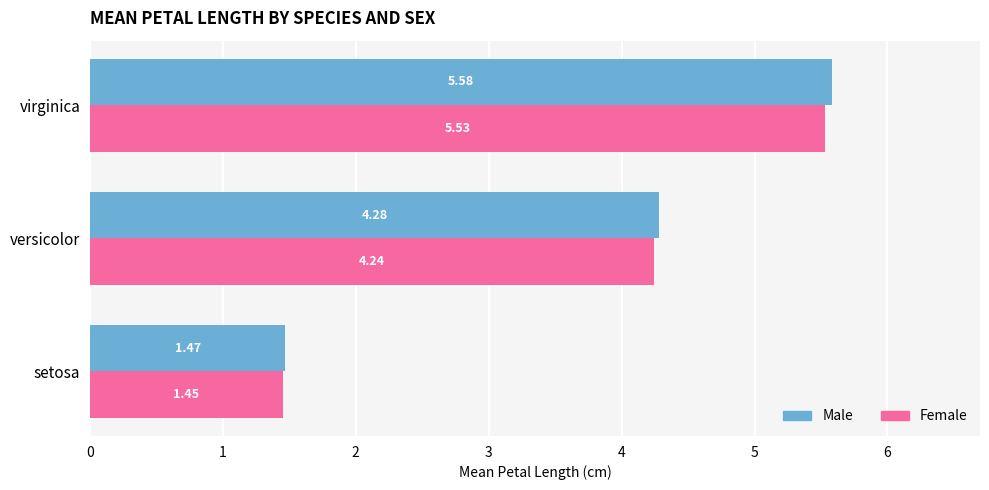

Between setosa and versicolor, which series saw the biggest shift?

Male